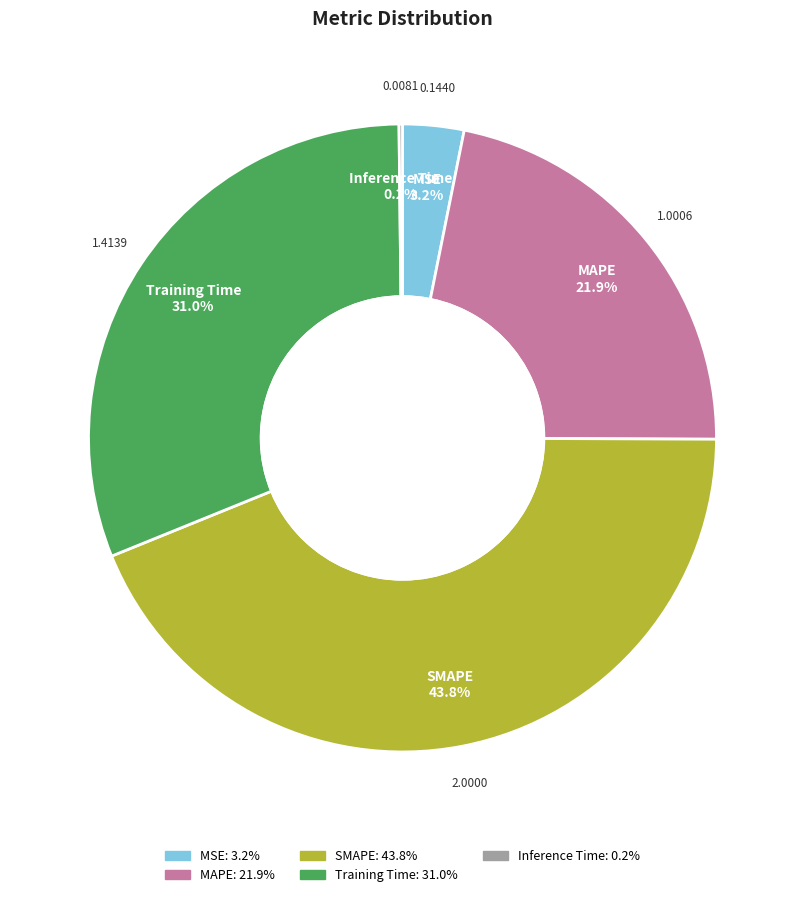

Which has a higher value, SMAPE or MSE?

SMAPE